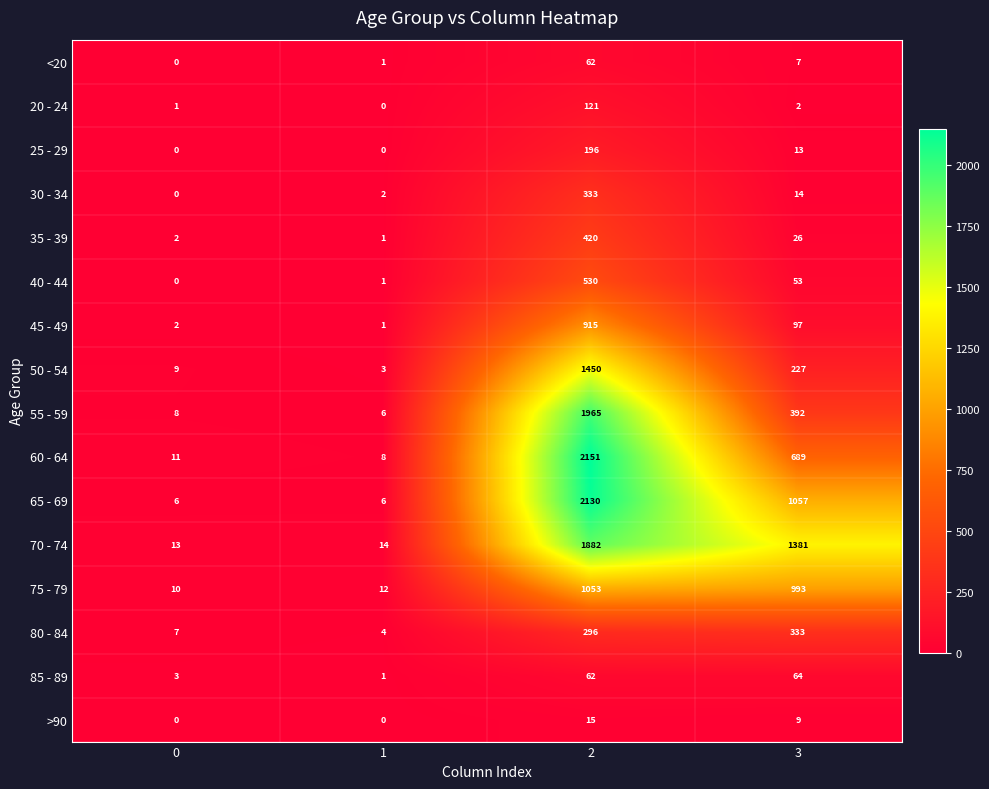

Which series has the largest total across all categories?

70 - 74